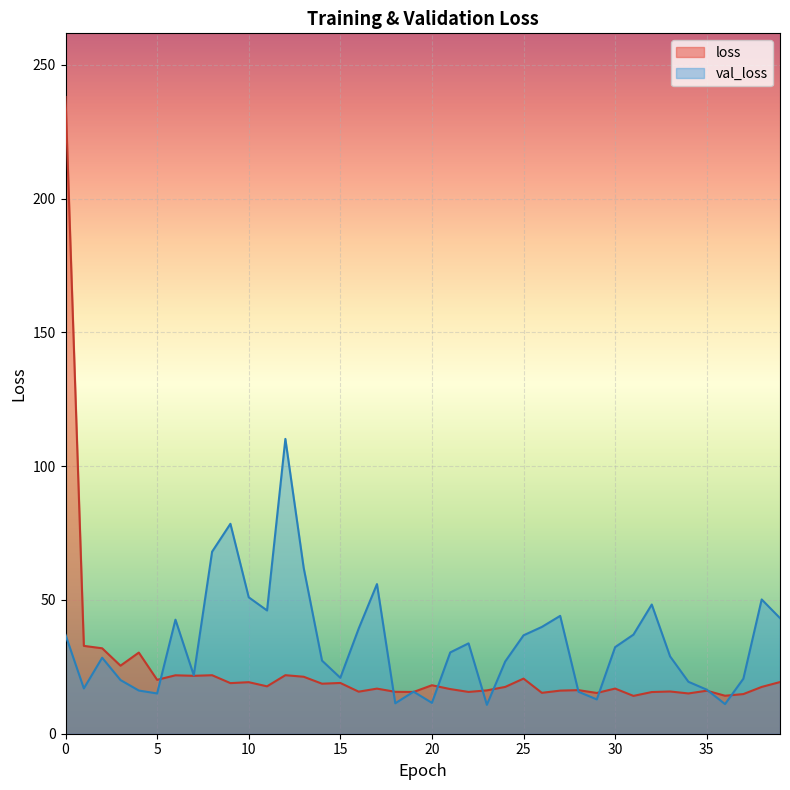

What is the value of the val_loss point at the 11th from the left?

51.0